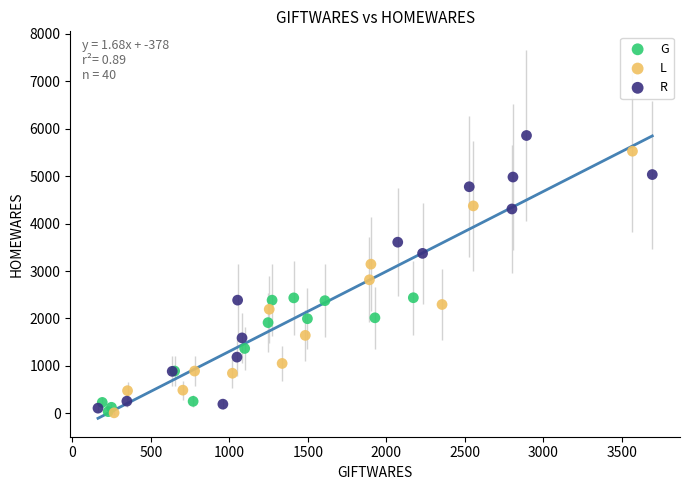

What are all the series names shown in the legend?

G, L, R